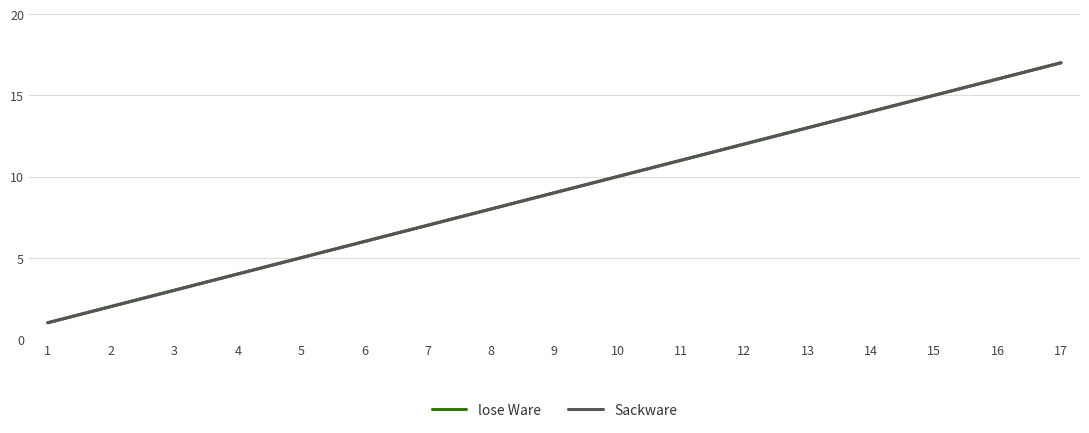

Does the chart display data point markers on the line(s)?

No